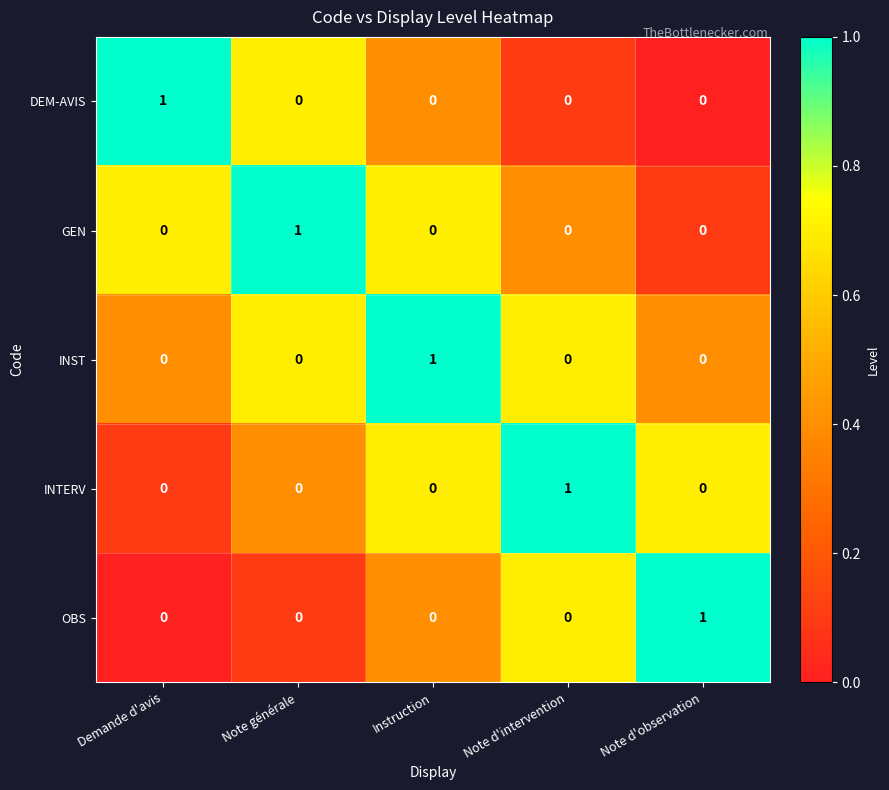

The value of OBS at Instruction is 0. True or false?

True